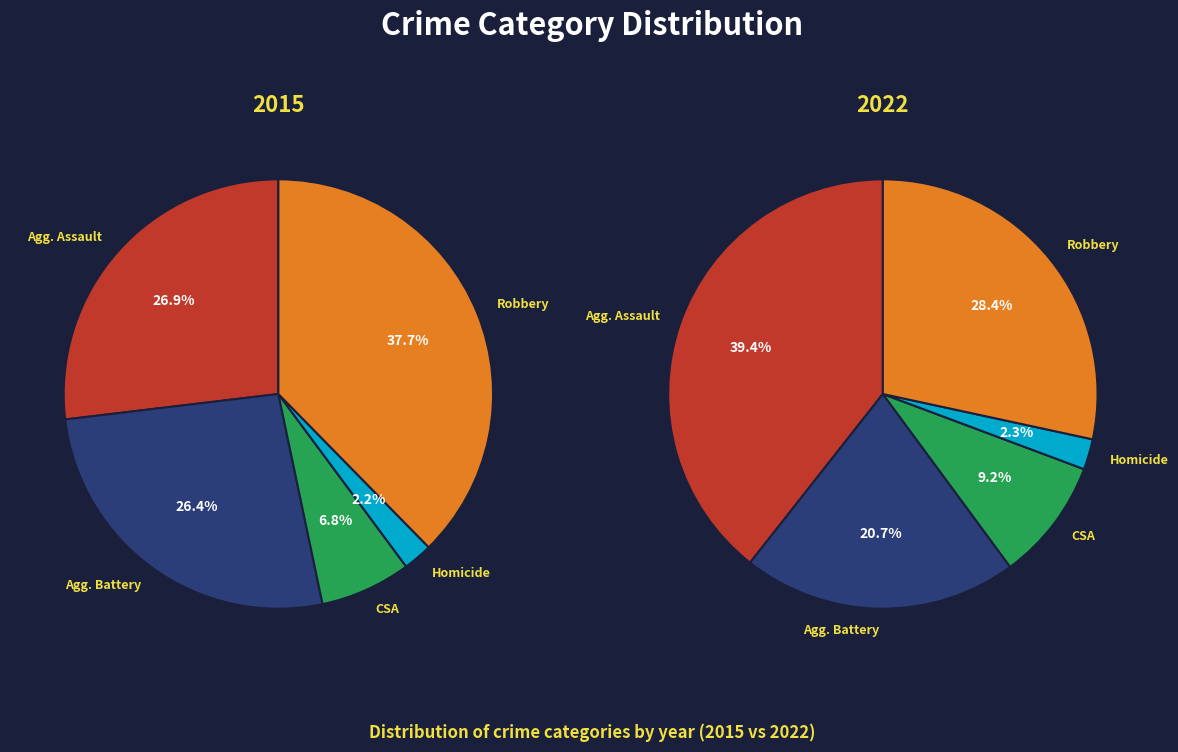

To the nearest percent, what is the difference between the largest and smallest slice percentages?

35%